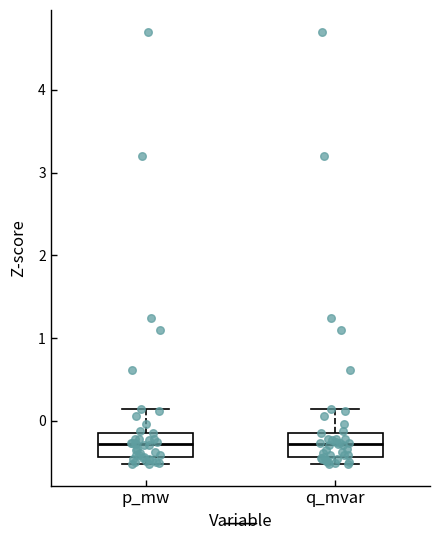

Where does the median line of the box for p_mw sit on the y-axis? The values are not printed on the chart, so give them approximately, as read against the axis.

-0.3